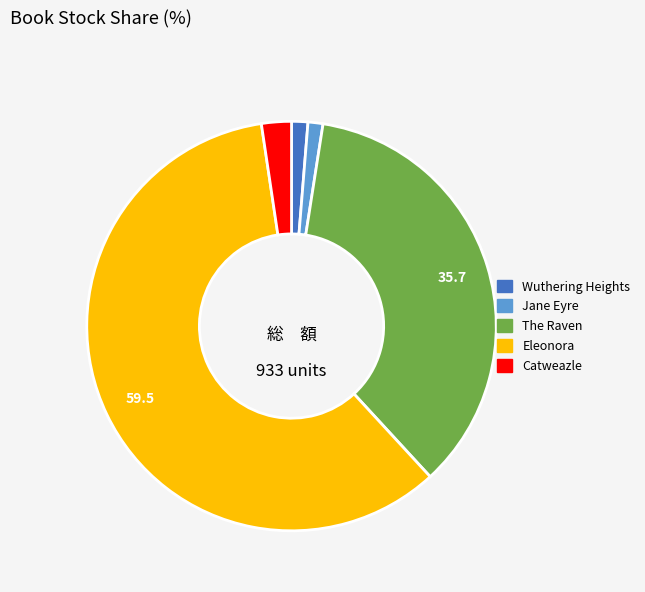

Which has a higher value, Jane Eyre or The Raven?

The Raven